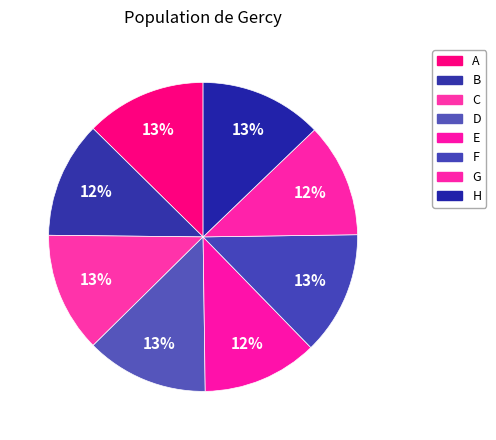

The B slice represents 5% of the pie. True or false?

False